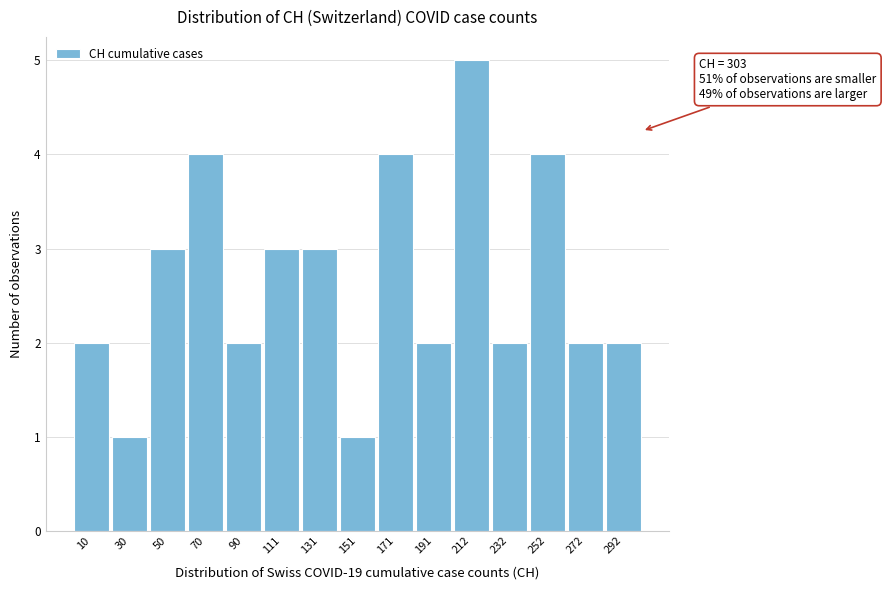

Over which range of the x-axis is the bar tallest?

200 to 220